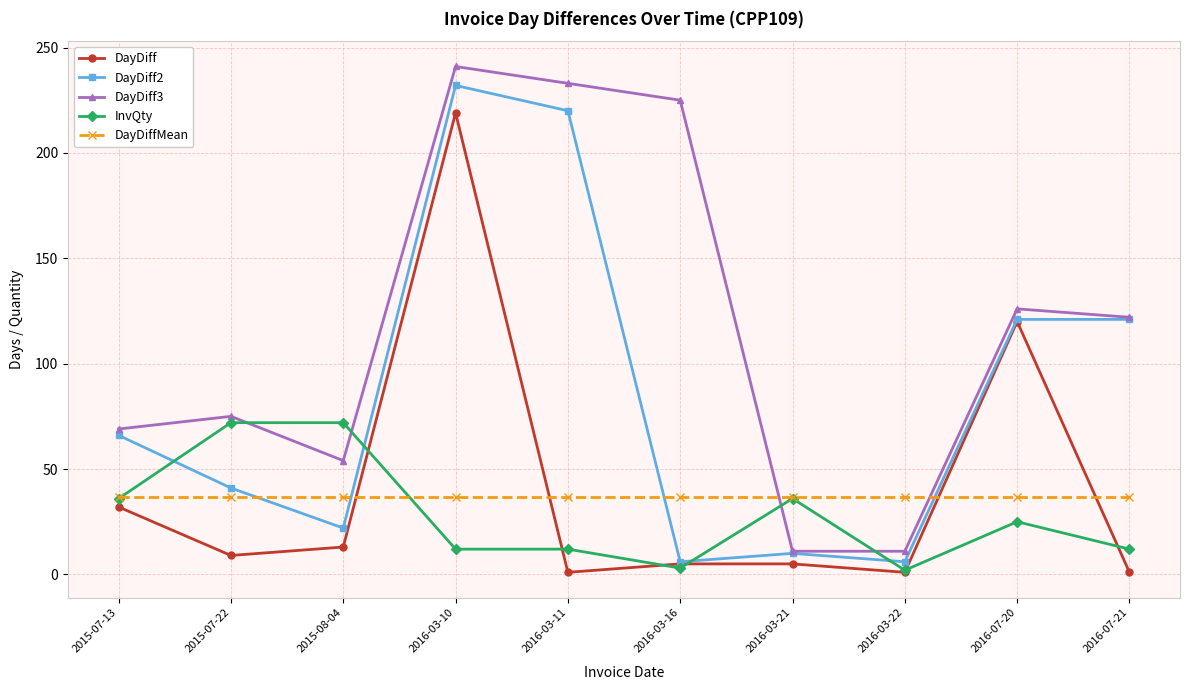

What position from the left is 2016-07-20?

9